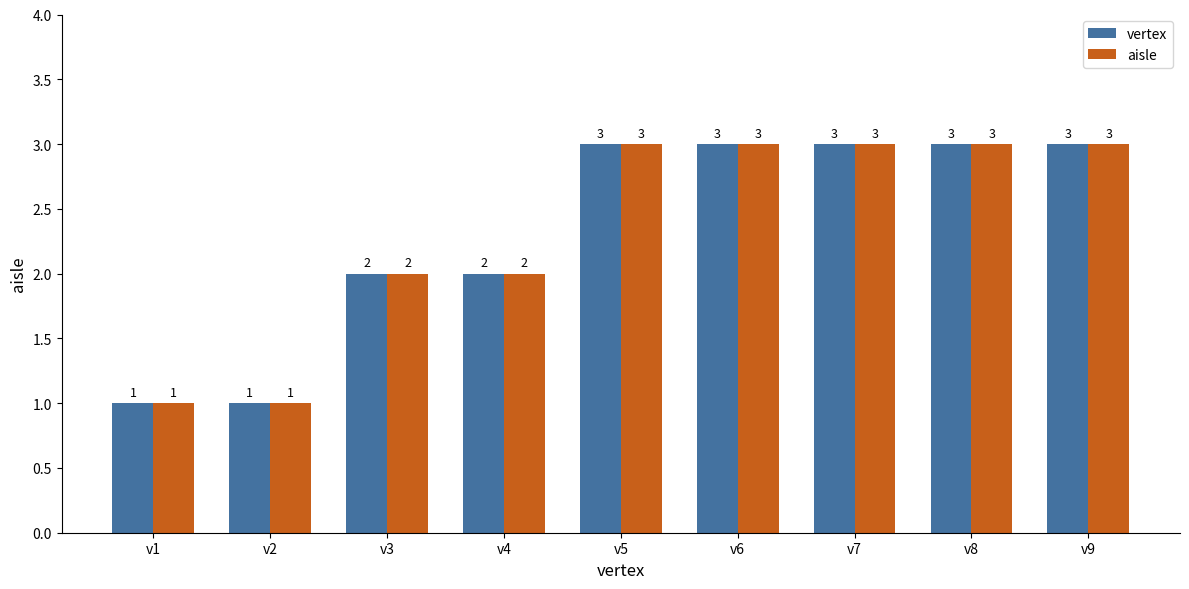

What is the difference between the second highest and second lowest values in the aisle series?

2